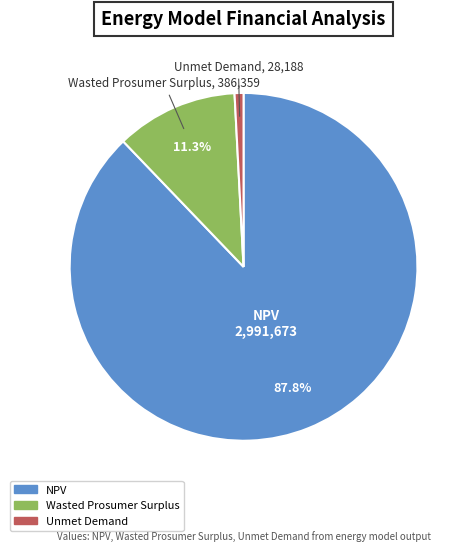

The Unmet Demand slice represents 1% of the pie. True or false?

True